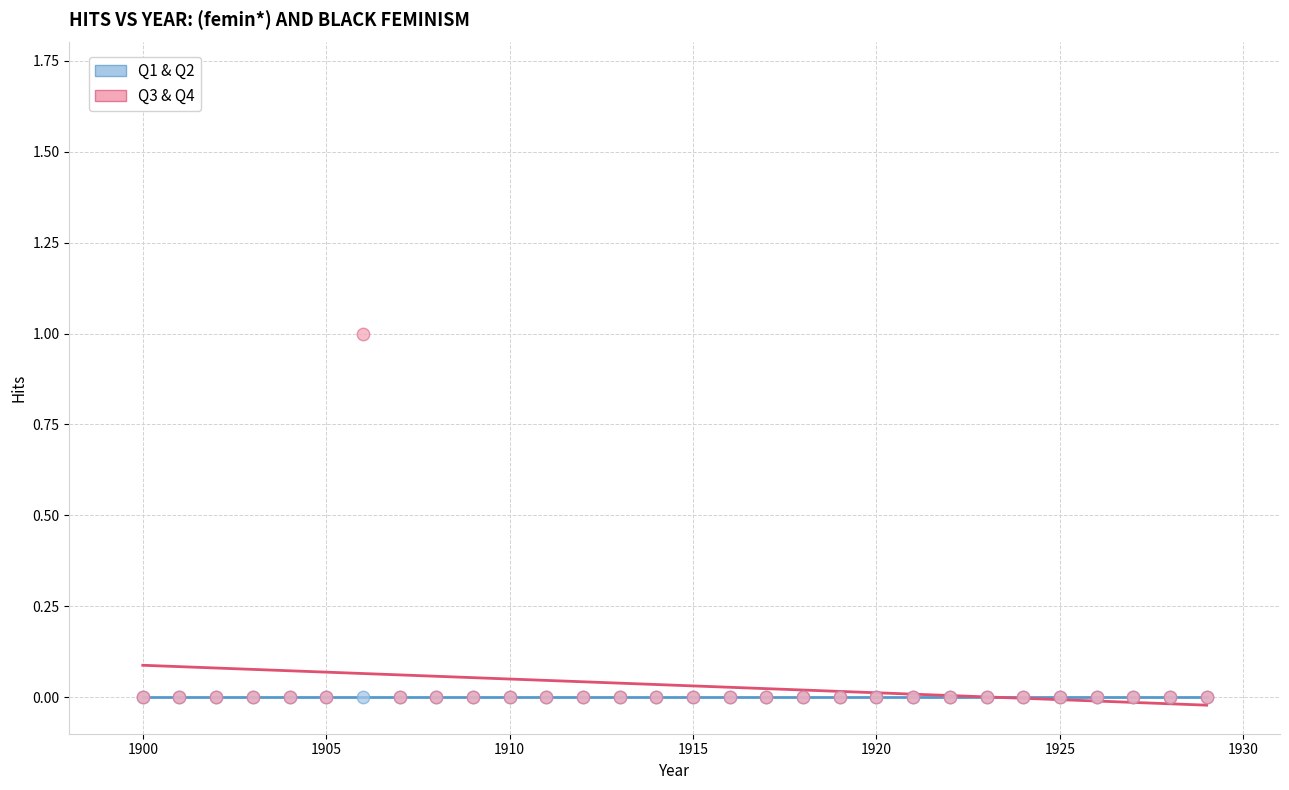

What are all the series names shown in the legend?

Q1 & Q2, Q3 & Q4